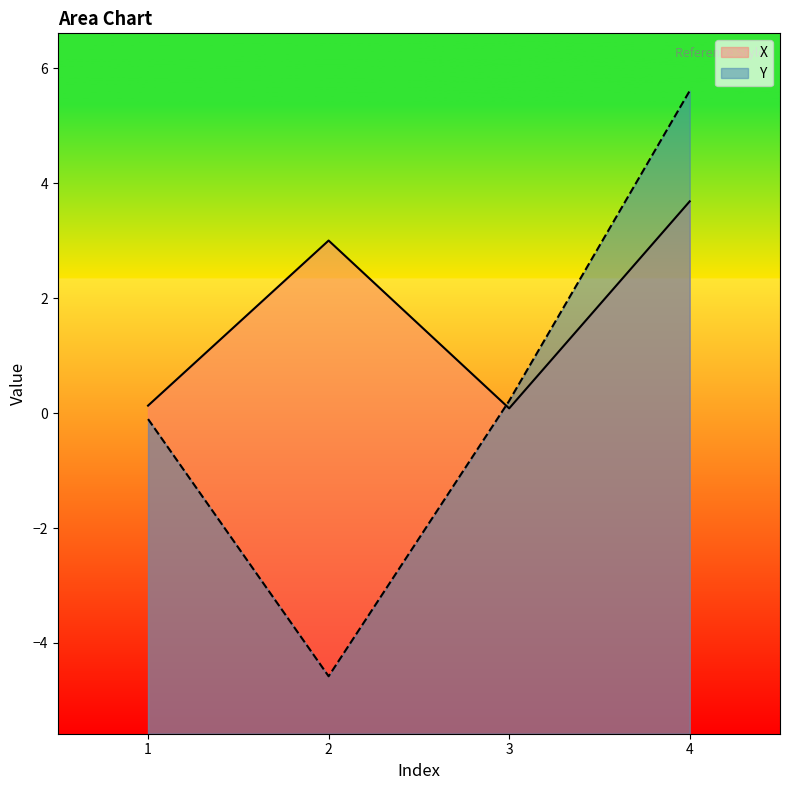

What is the sum of the X values at 4 and 1?

3.8